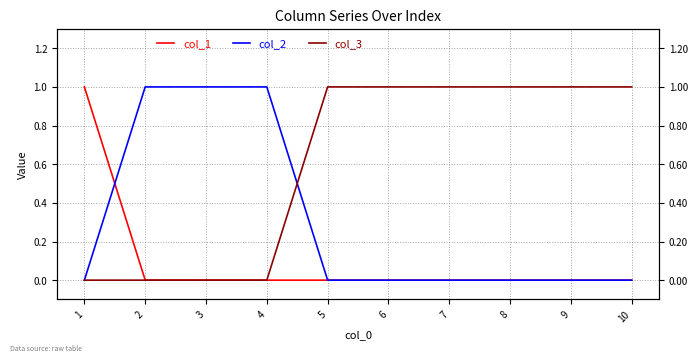

How many lines are shown in the chart?

3